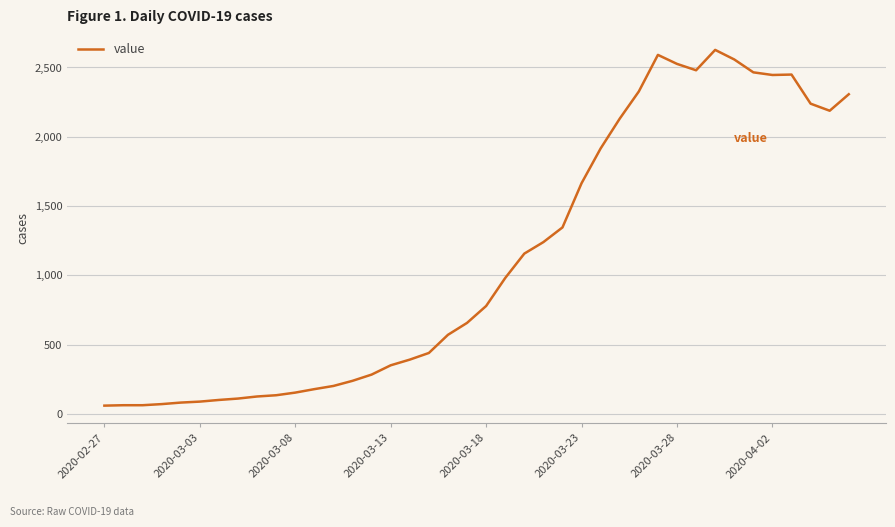

What is the difference between the second highest and minimum values?

2531